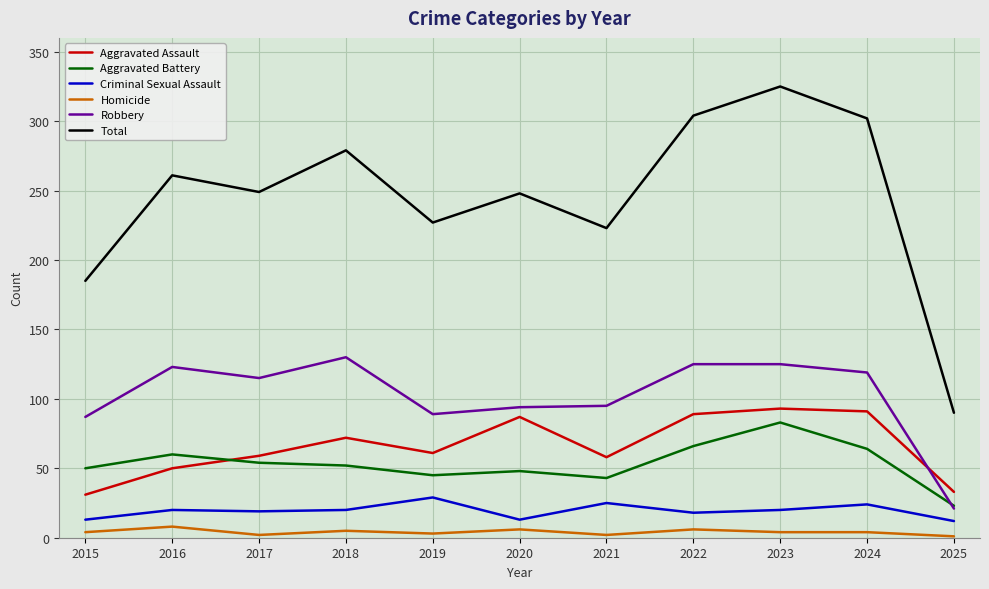

The value of Robbery at 2023 is 125. True or false?

True